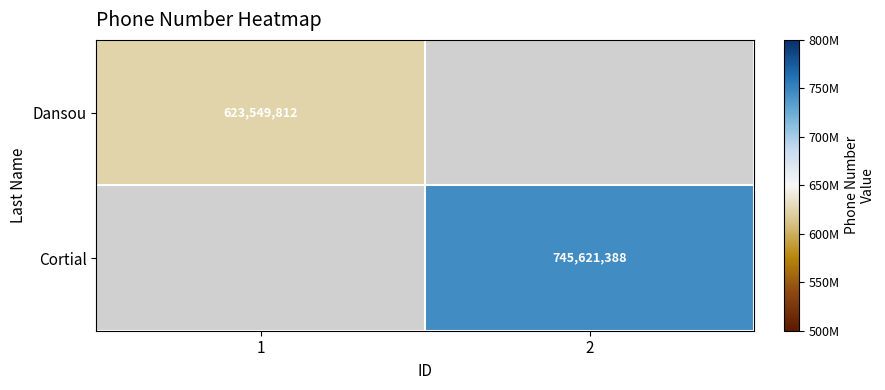

How many distinct data groups are displayed?

2